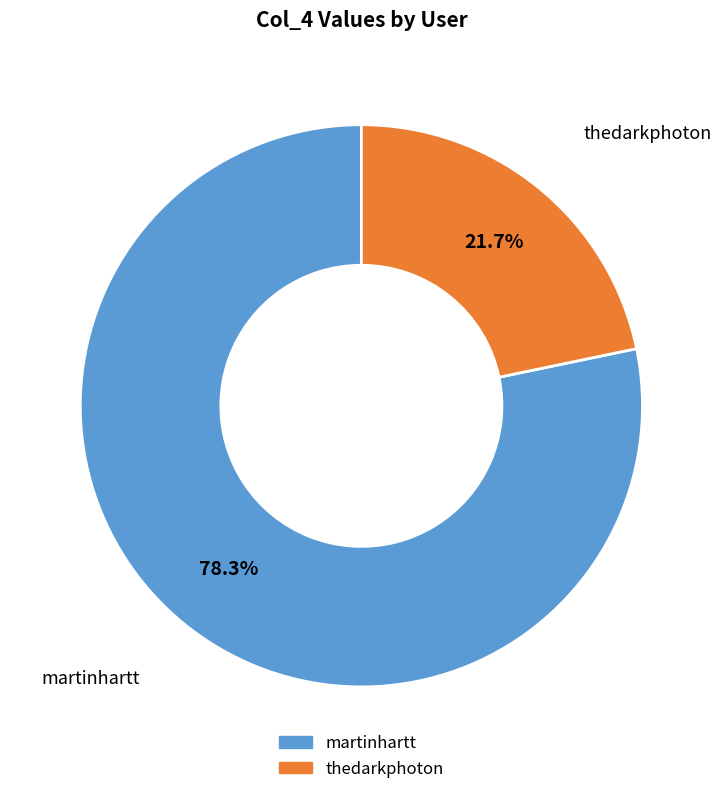

Count the number of slices in the pie.

2